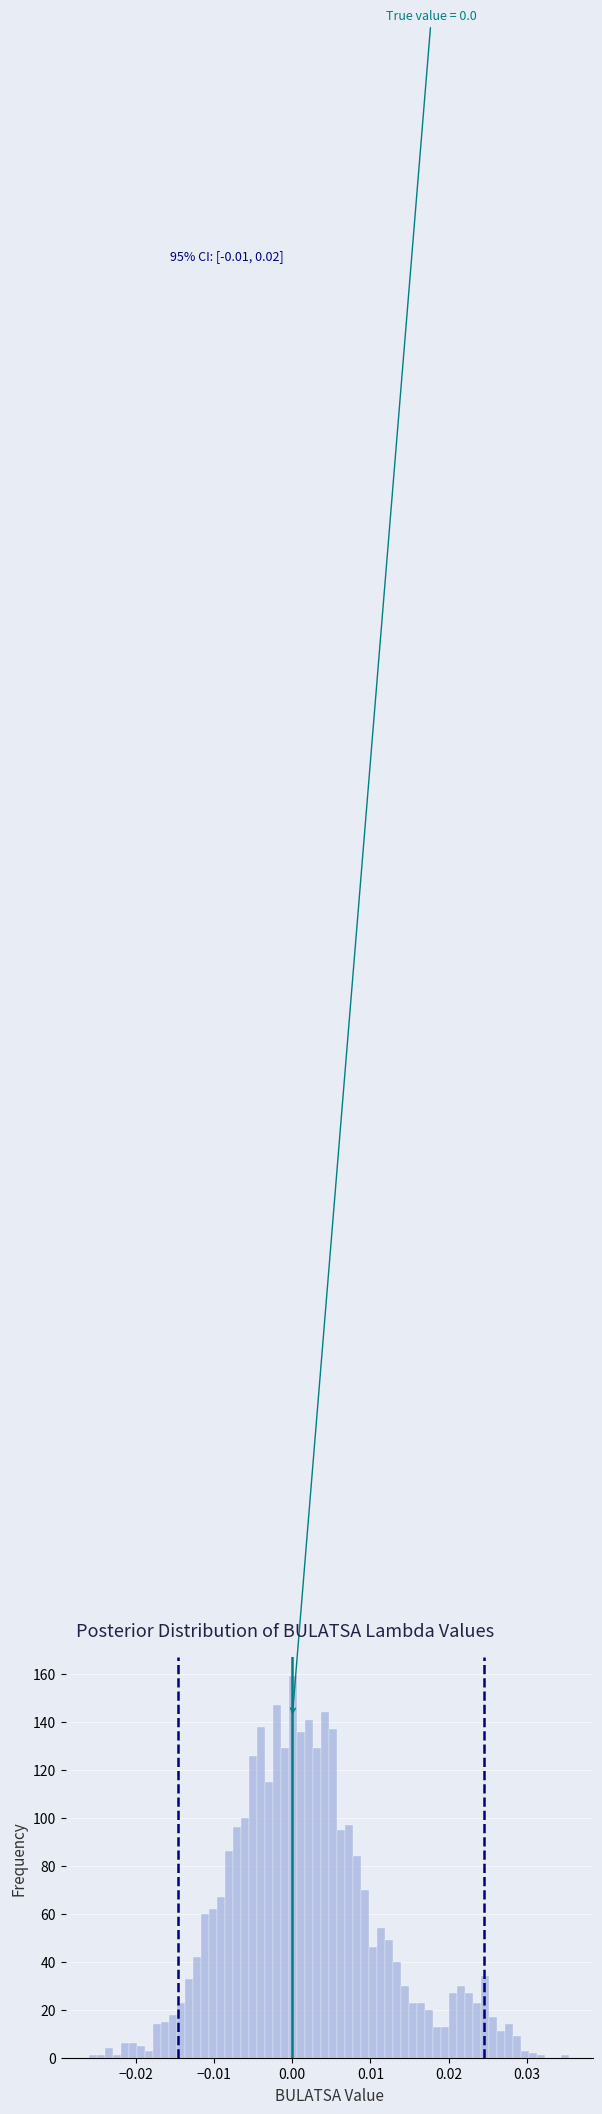

Read against the x-axis, roughly where is the centre of the tallest bar?

0.000